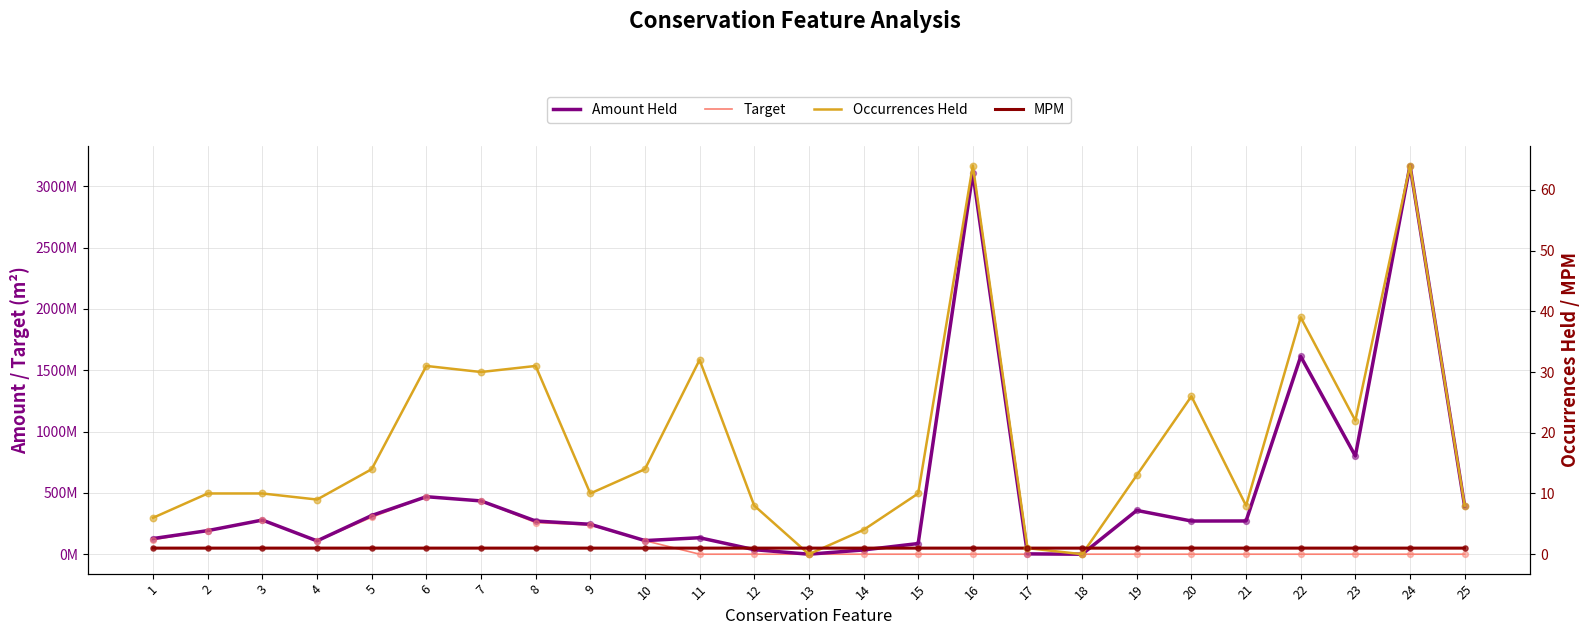

Which series has the largest total across all categories?

Amount Held